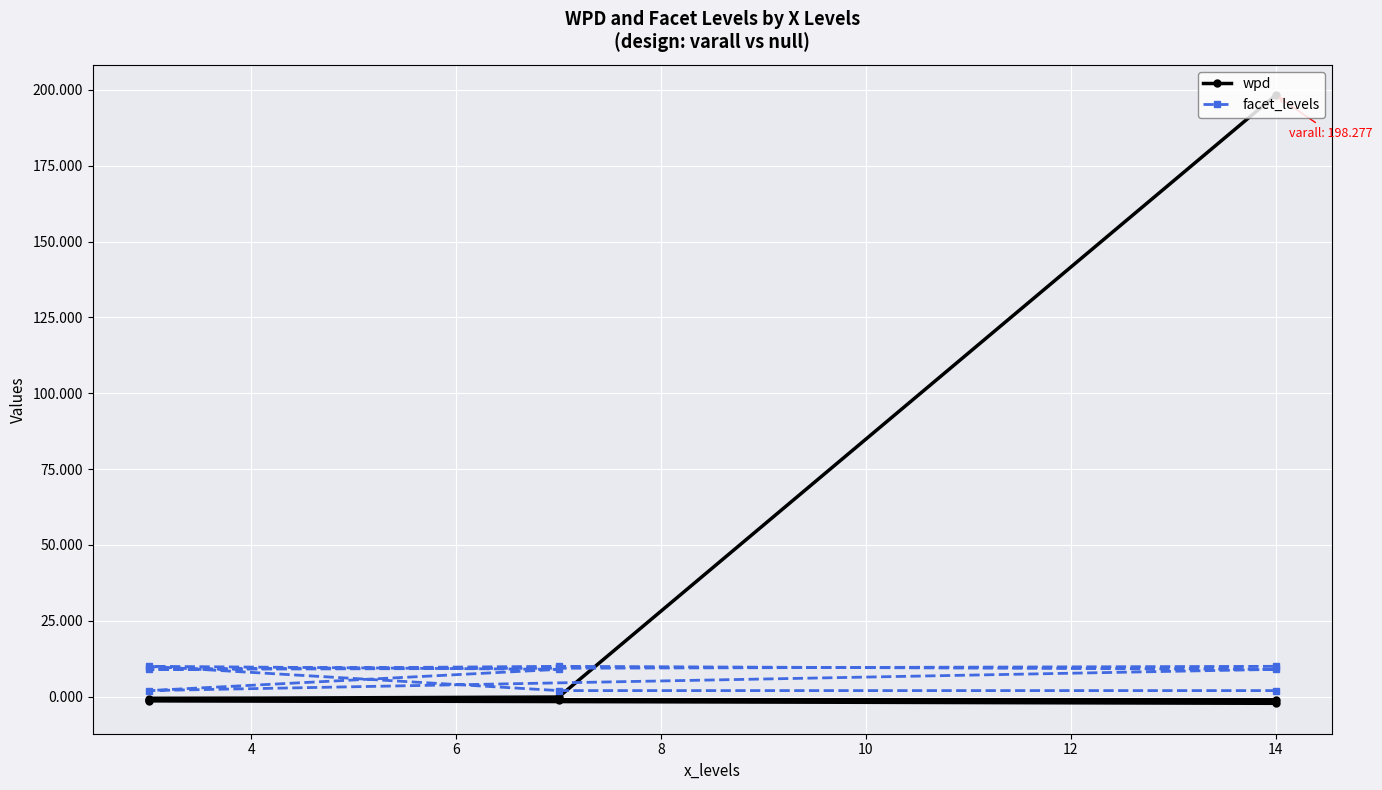

What is the maximum value shown in the chart?

198.3